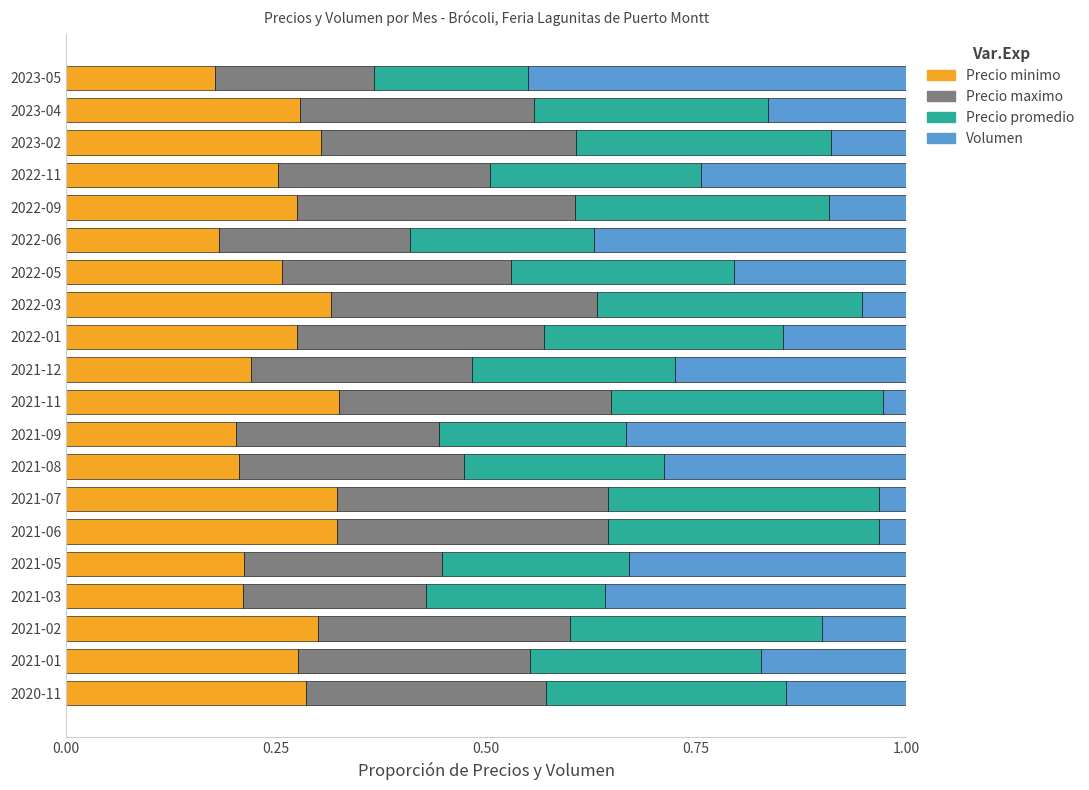

The value of Precio minimo at 2021-05 is 0.1. True or false?

False